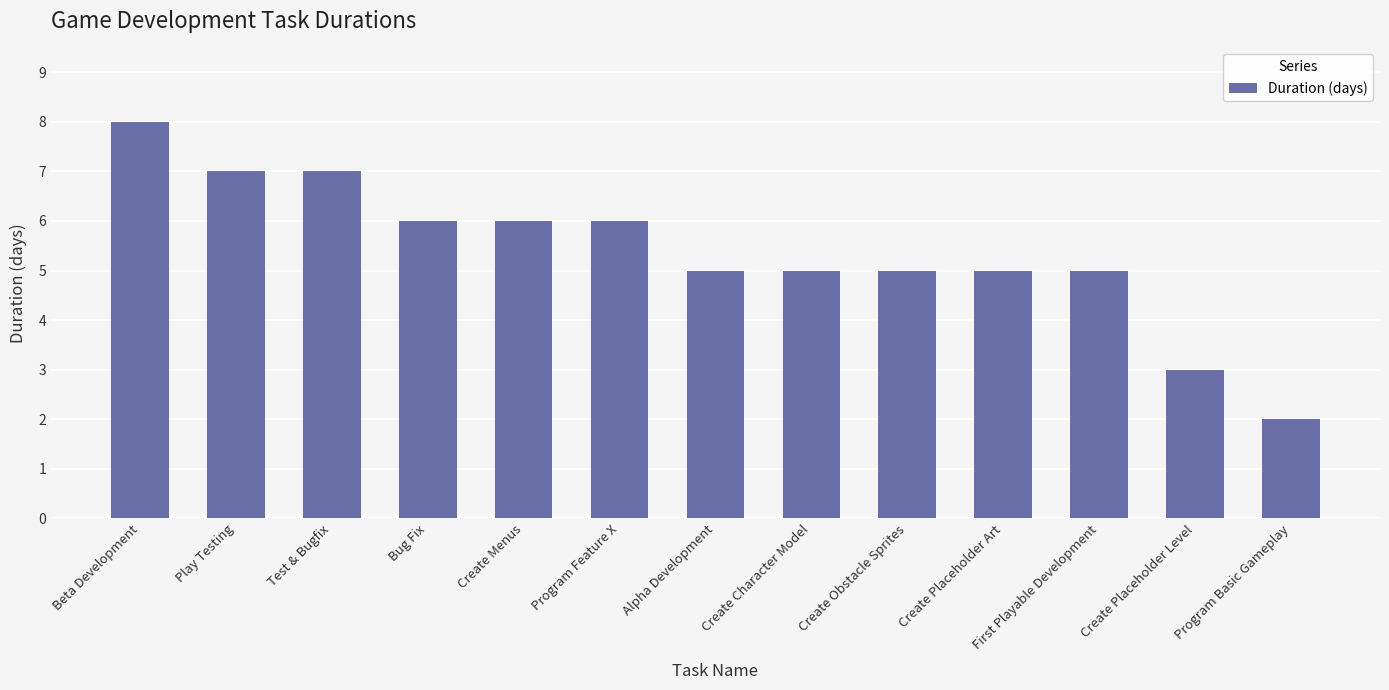

How many bars are there in total?

13